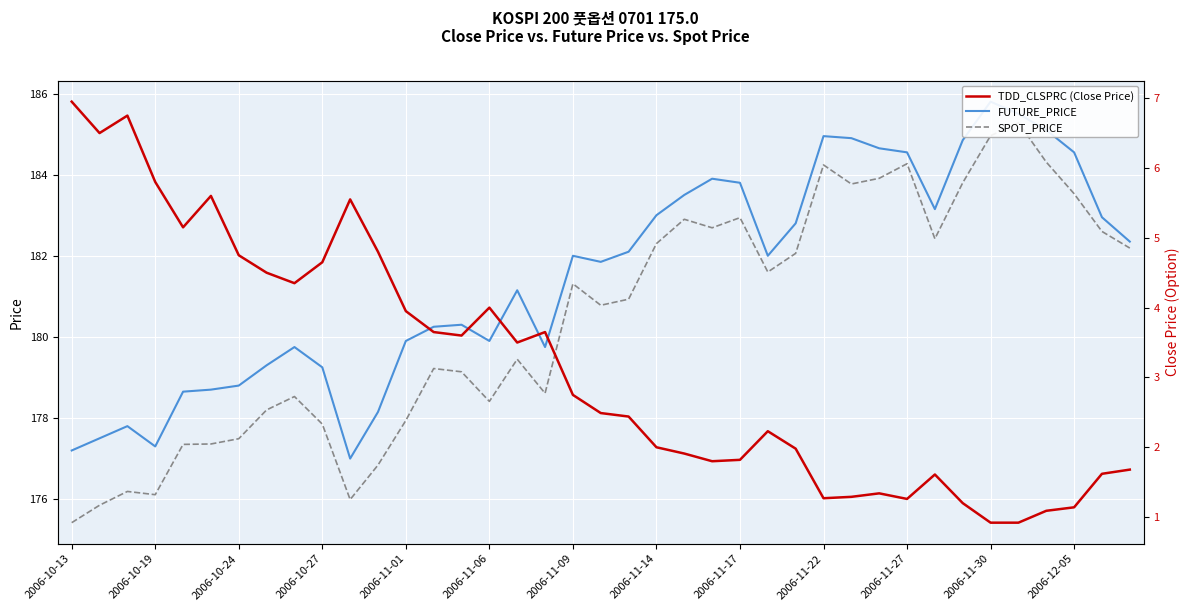

Is the value of FUTURE_PRICE at 2006-11-06 greater than the value of TDD_CLSPRC (Close Price) at 2006-12-05?

Yes